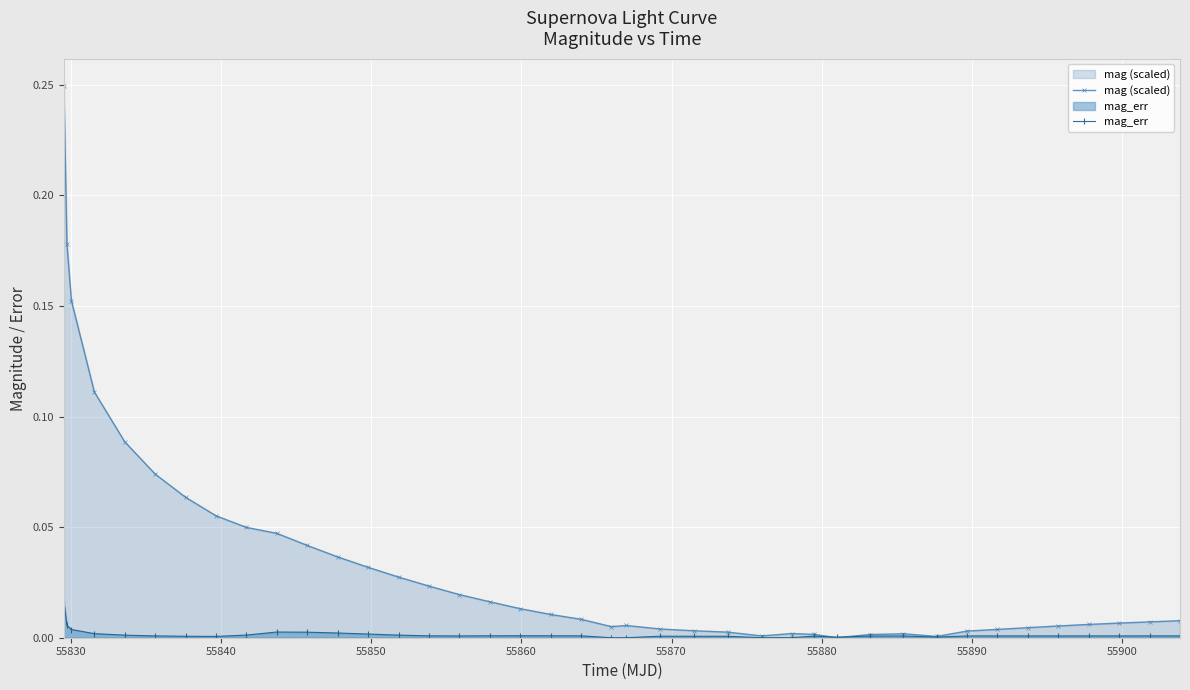

Which series has the largest total across all categories?

mag (scaled)